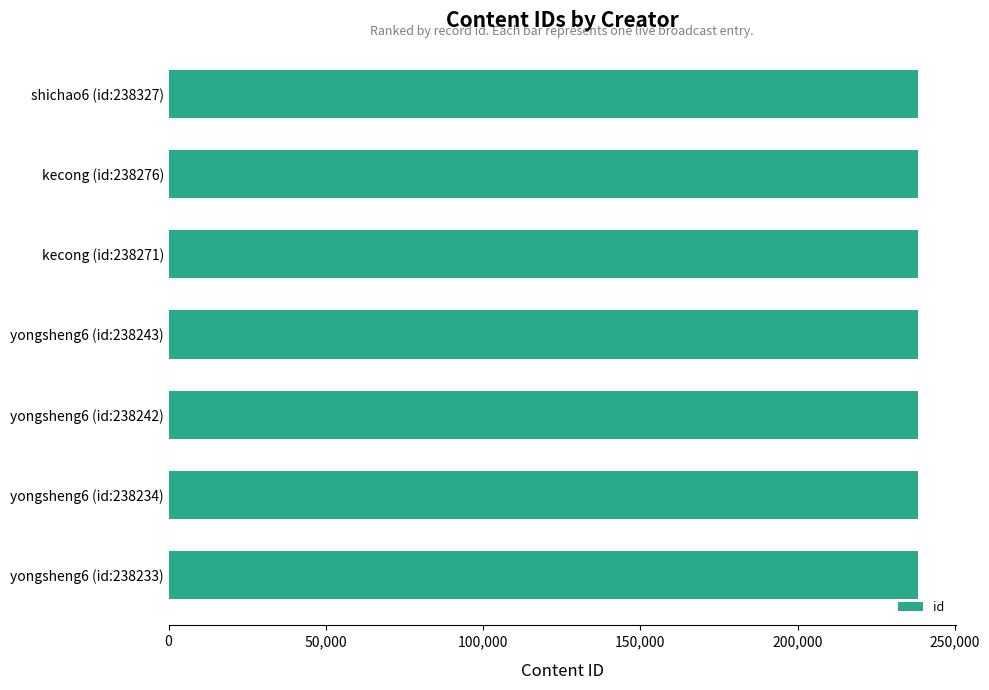

True or false: the data shows 312896 at yongsheng6 (id:238242).

False